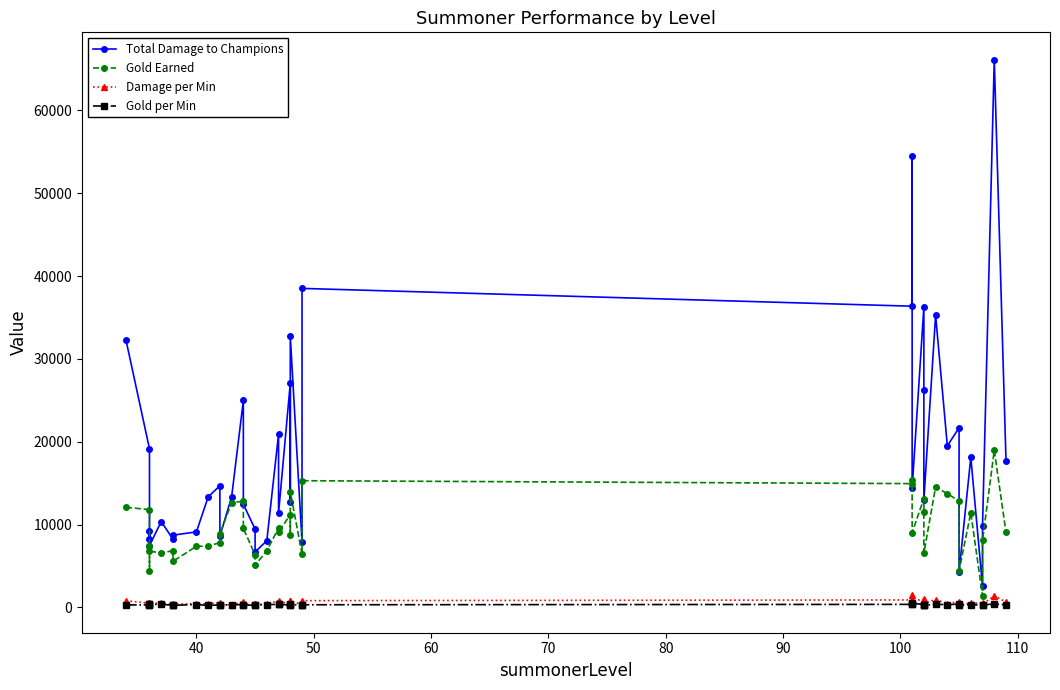

How many distinct data groups are displayed?

4